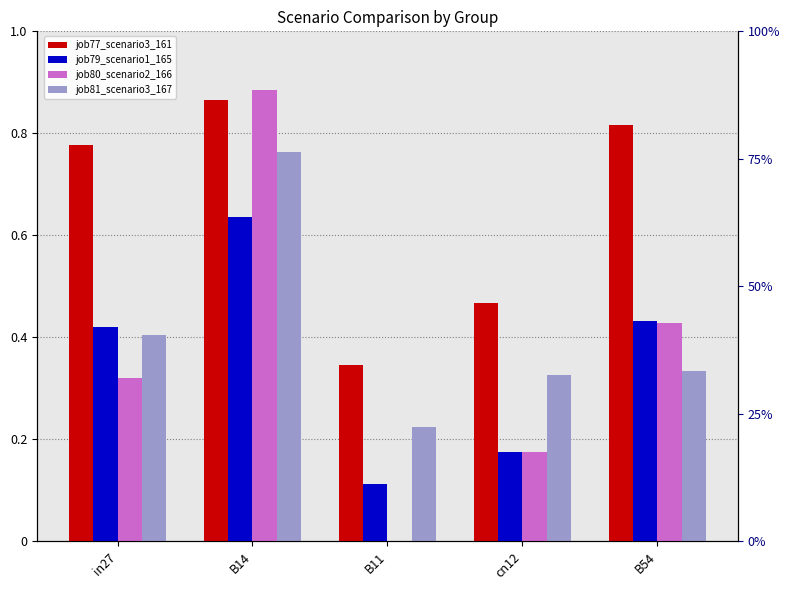

The job81_scenario3_167 series shows 0.1 at B11. True or false?

False